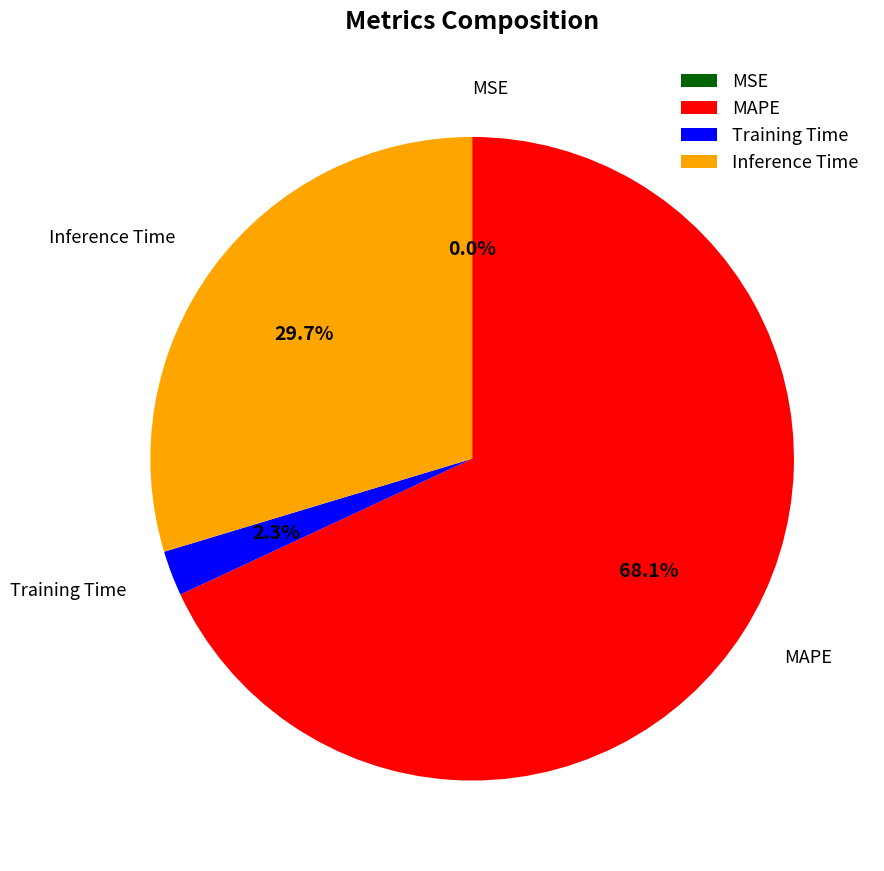

Is there a majority slice in this chart?

Yes